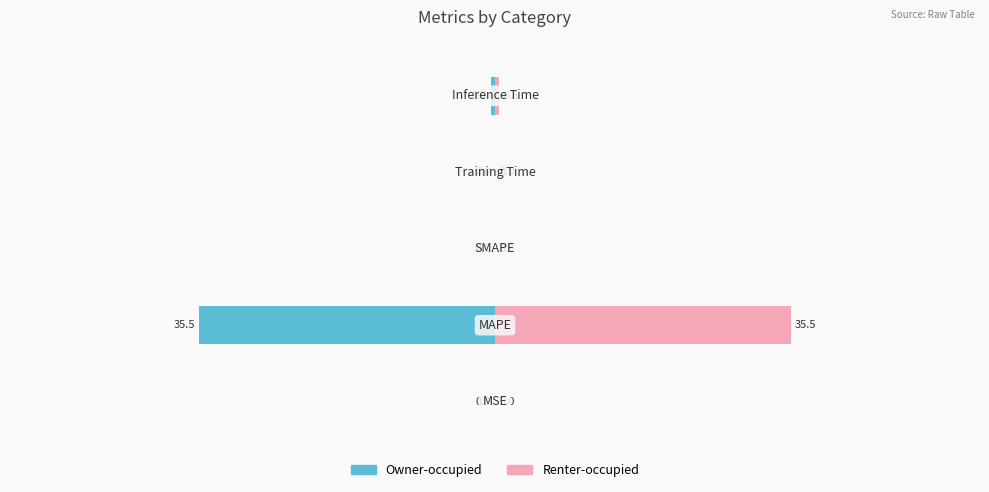

Reading left to right, transcribe all the data shown in this chart.

Owner-occupied: -0.0	-35.5	0.0	-0.0	-0.5
Renter-occupied: 0.0	35.5	0.0	0.0	0.5